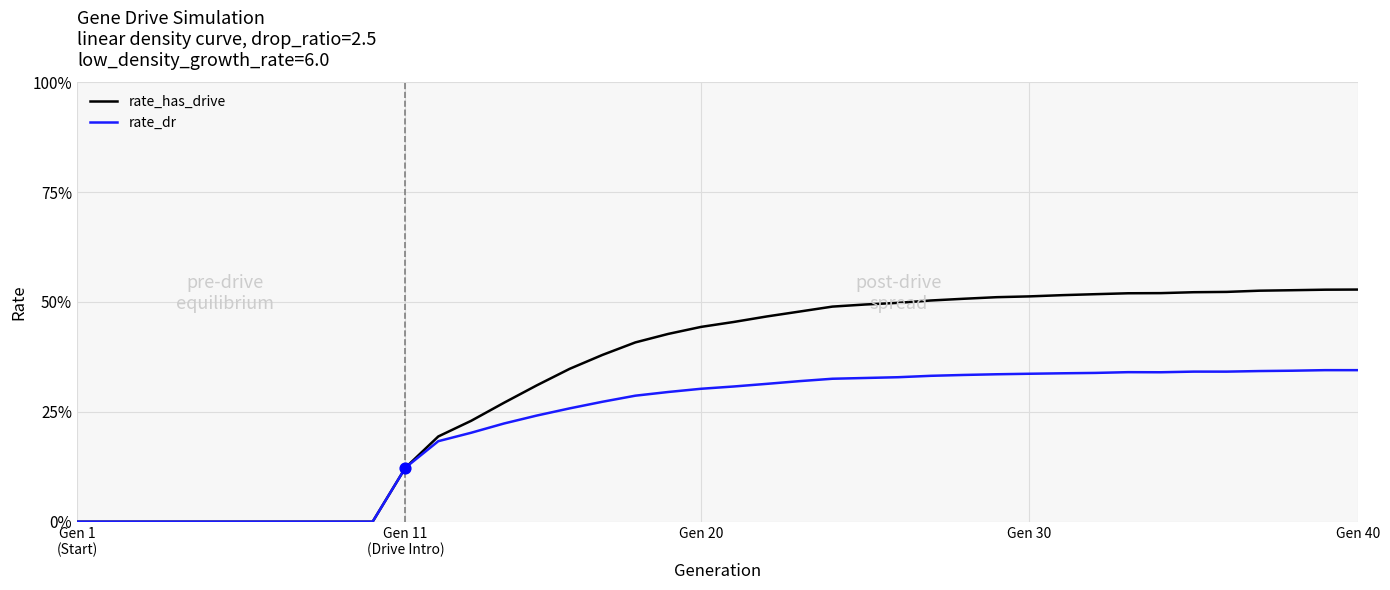

What are all the series names shown in the legend?

rate_has_drive, rate_dr